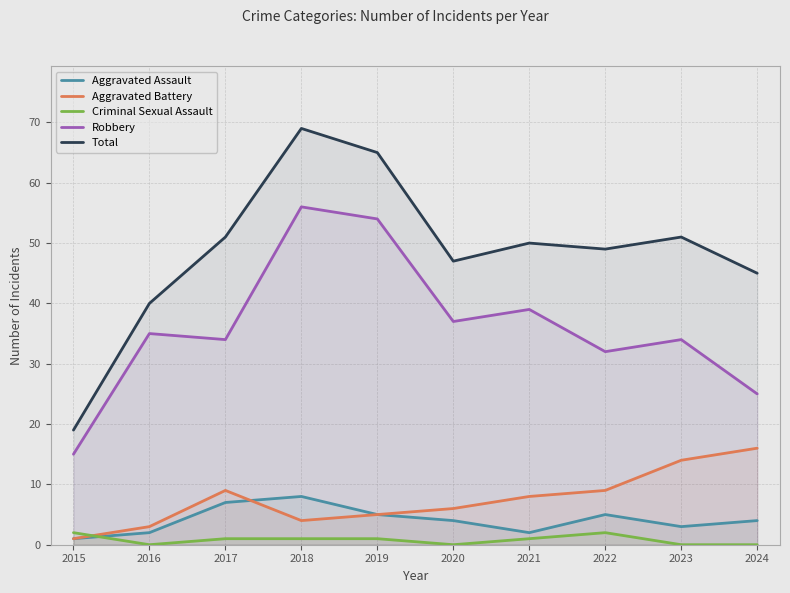

True or false: Aggravated Battery has a value of 22 at 2023.

False